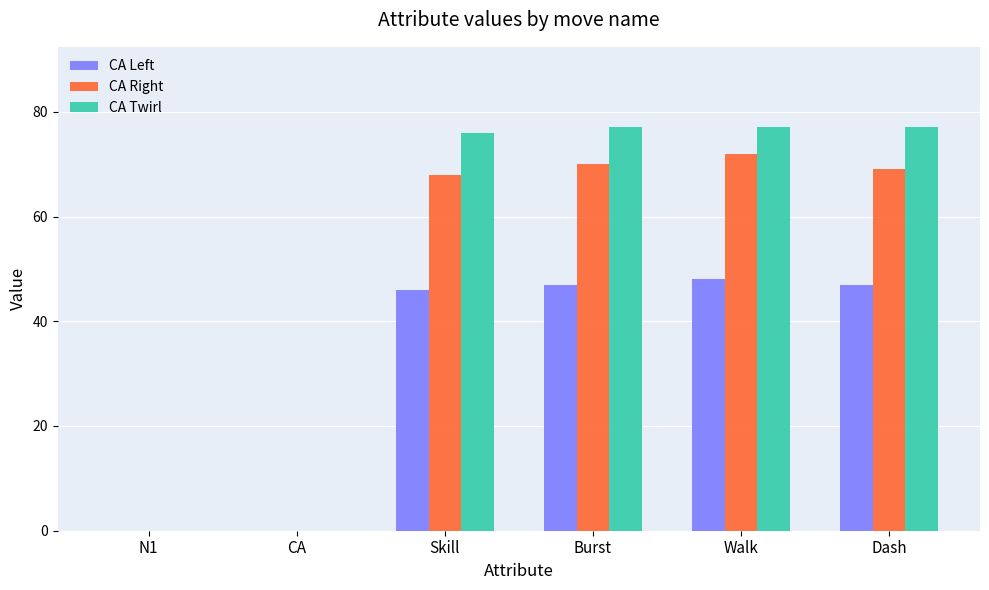

Read the CA Twirl value at Walk, to the nearest 10.

80